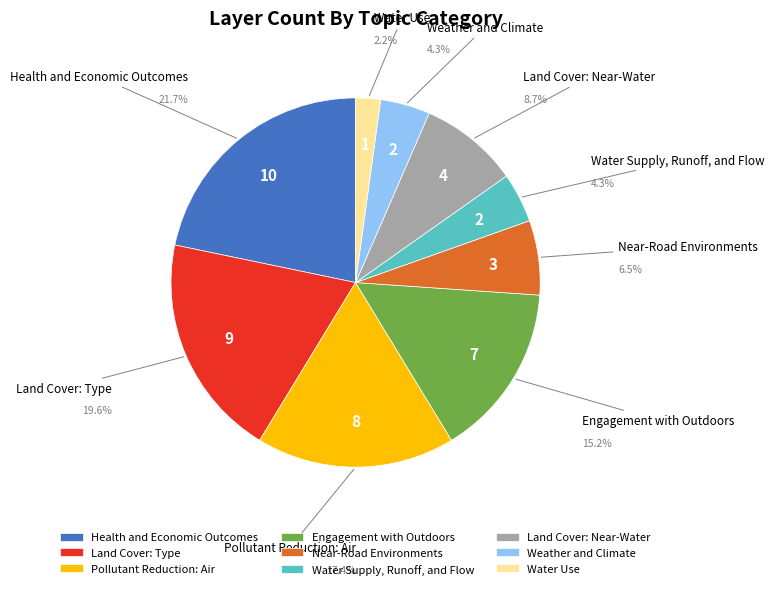

How many segments does this pie chart have?

9